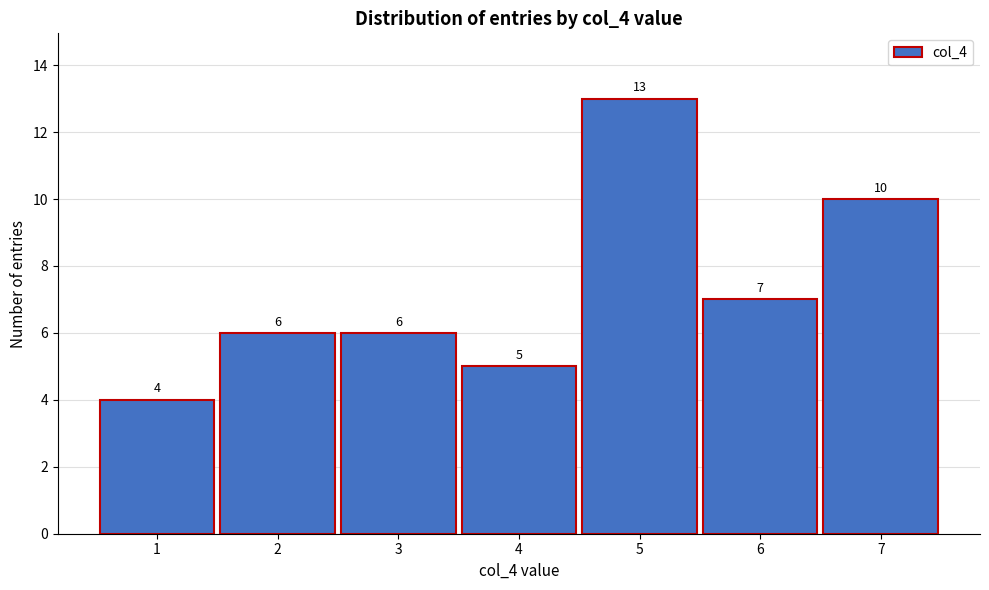

Reading left to right, list every bar in this chart as the range it spans on the x-axis followed by its height.

0.5 to 1.5: 4
1.5 to 2.5: 6
2.5 to 3.5: 6
3.5 to 4.5: 5
4.5 to 5.5: 13
5.5 to 6.5: 7
6.5 to 7.5: 10